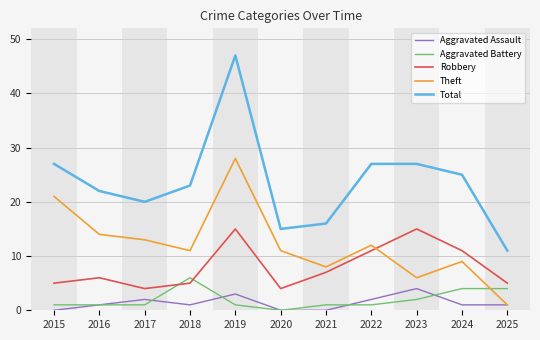

Reading right to left, transcribe all the data shown in this chart.

Aggravated Assault: 1	1	4	2	0	0	3	1	2	1	0
Aggravated Battery: 4	4	2	1	1	0	1	6	1	1	1
Robbery: 5	11	15	11	7	4	15	5	4	6	5
Theft: 1	9	6	12	8	11	28	11	13	14	21
Total: 11	25	27	27	16	15	47	23	20	22	27